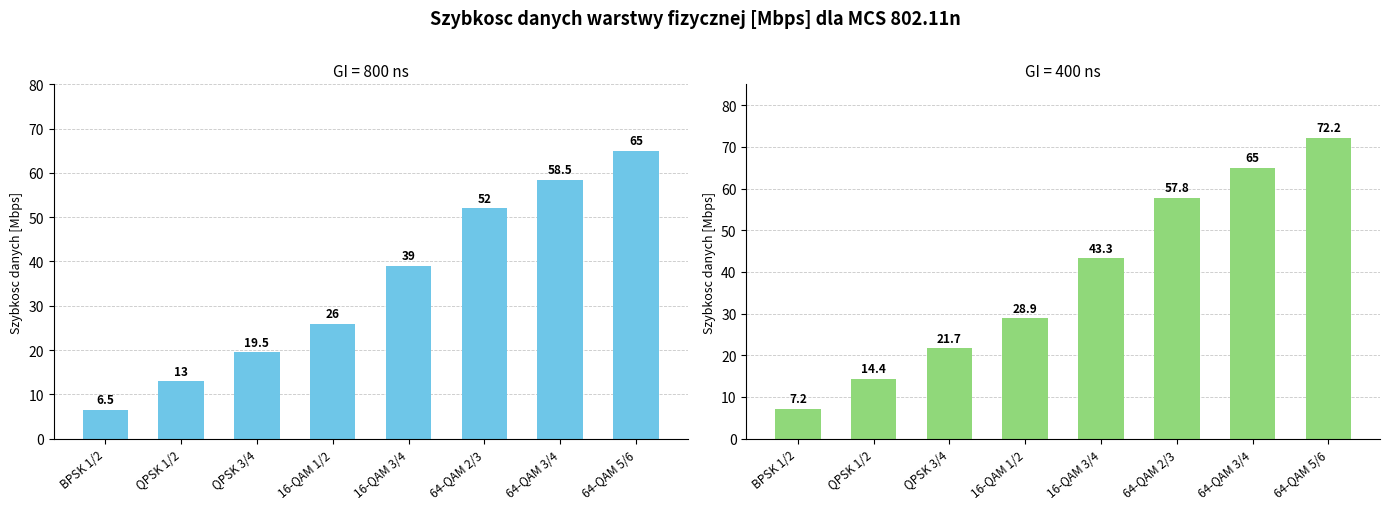

How many values in the GI = 400 ns series exceed 43?

4